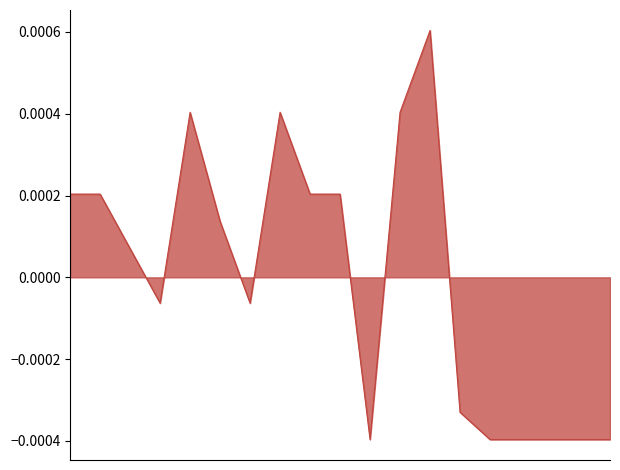

True or false: the data has more than 2 interior local peaks.

True